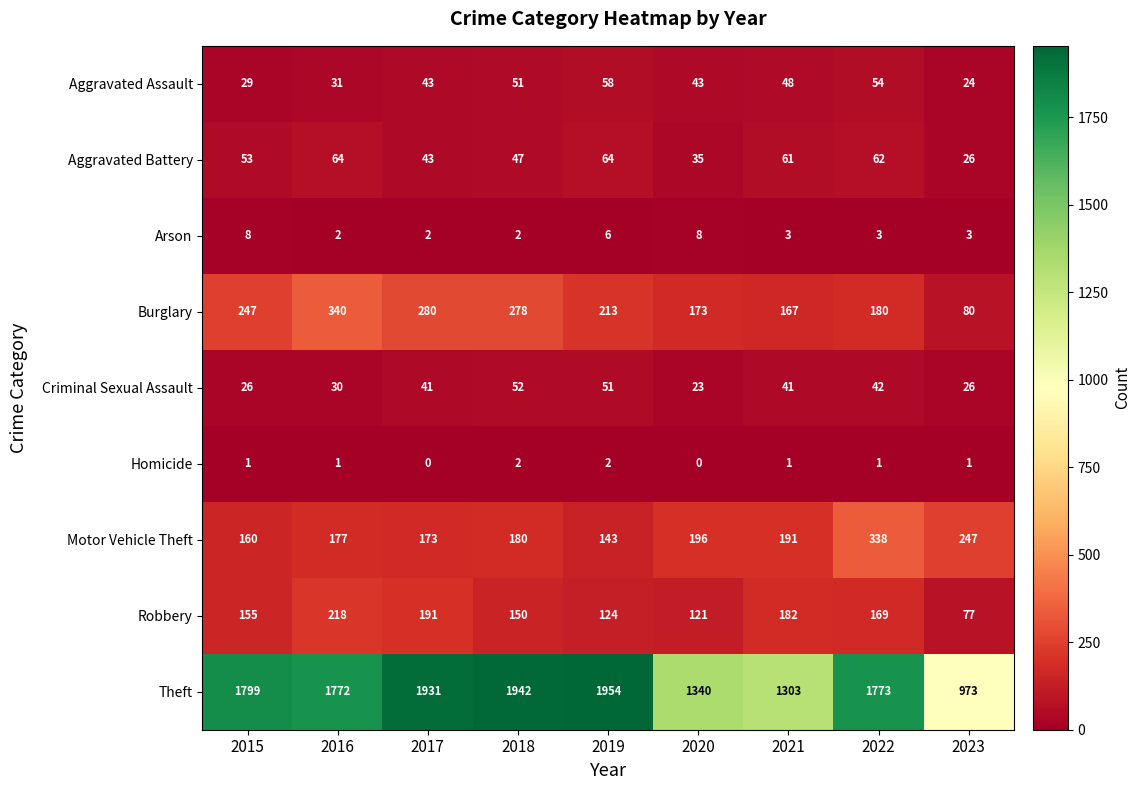

What is the difference between the Motor Vehicle Theft values at 2021 and 2015?

31